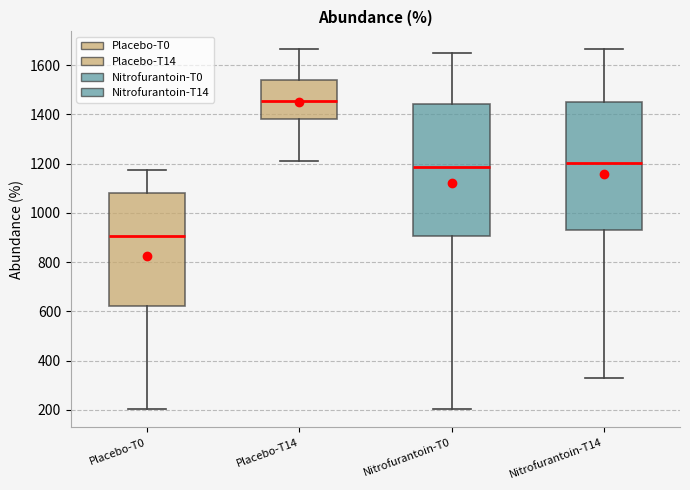

Reading left to right, transcribe this box plot: for each box, give where its median line is, the range the box spans, and where its two whiskers end, as read against the y-axis. The values are not printed on the chart, so give them approximately, as read against the axis.

Placebo-T0: median 900, box 620 to 1080, whiskers 200 to 1180
Placebo-T14: median 1460, box 1380 to 1540, whiskers 1220 to 1660
Nitrofurantoin-T0: median 1180, box 900 to 1440, whiskers 200 to 1640
Nitrofurantoin-T14: median 1200, box 940 to 1460, whiskers 320 to 1660